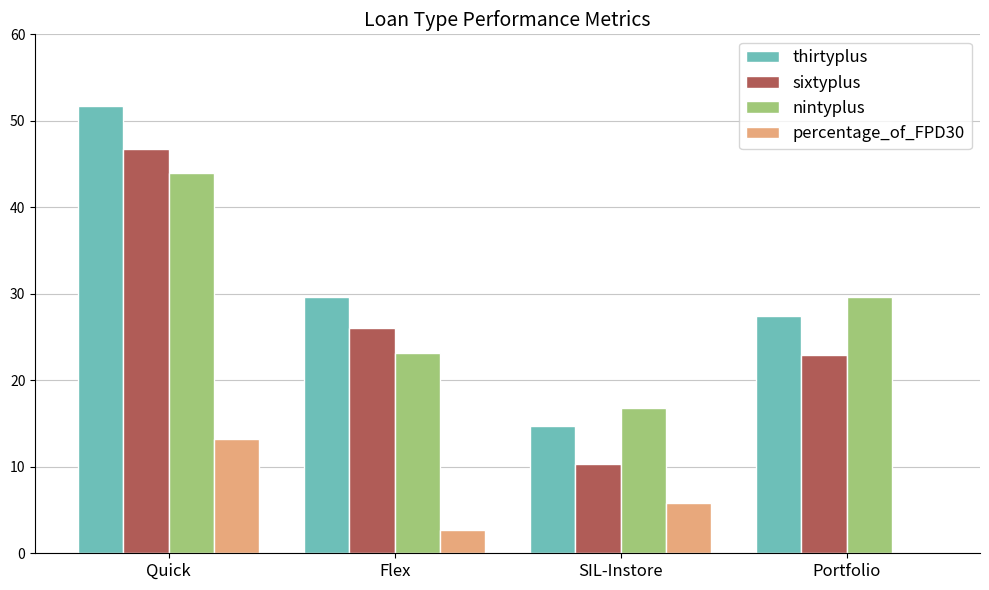

What is the sum of all sixtyplus values?

106.1